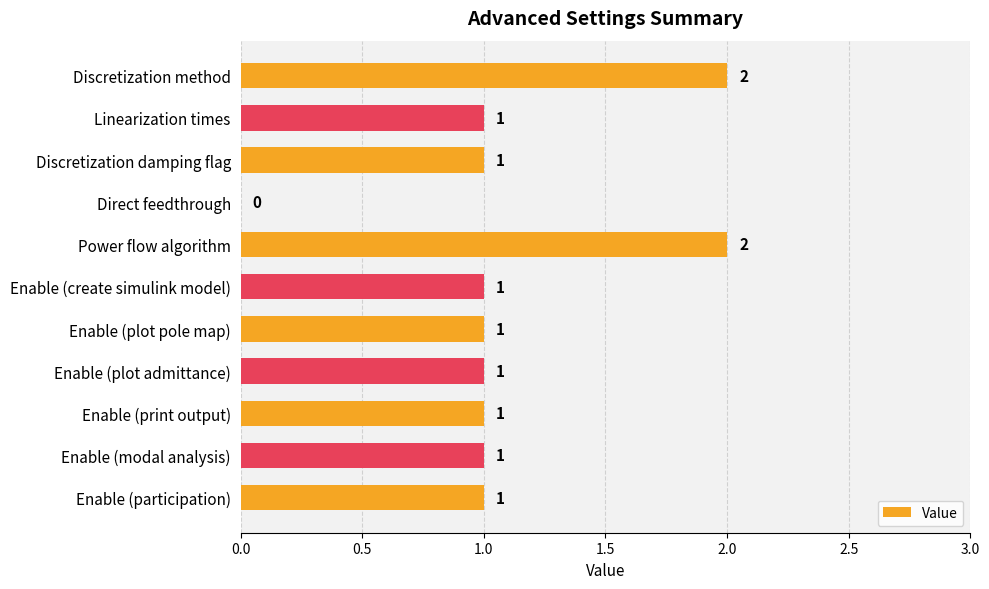

Count the number of categories in the chart.

11